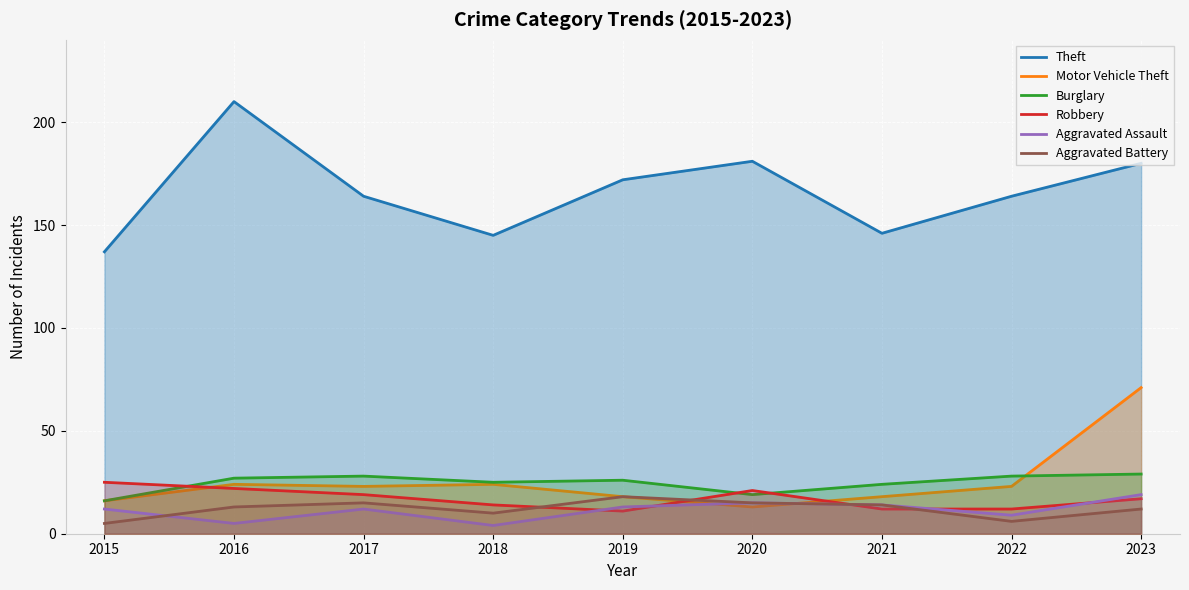

At which label does Aggravated Assault reach its peak?

2023